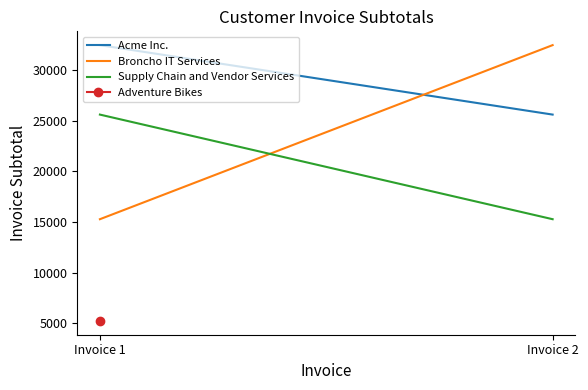

Between Invoice 2 and Invoice 1, which is larger?

Invoice 1